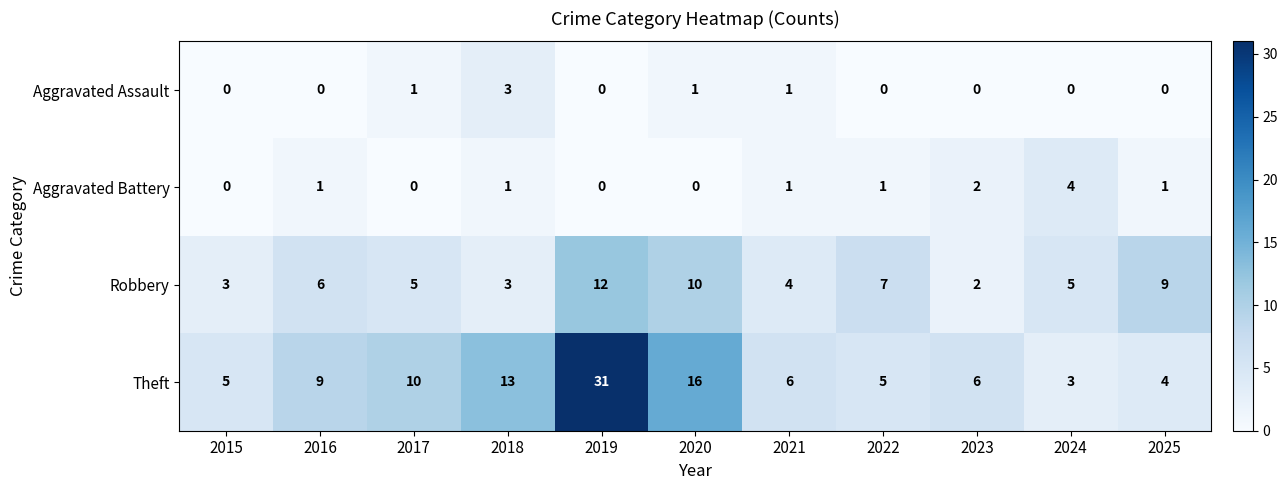

At which category is the sum across all series the highest?

2019